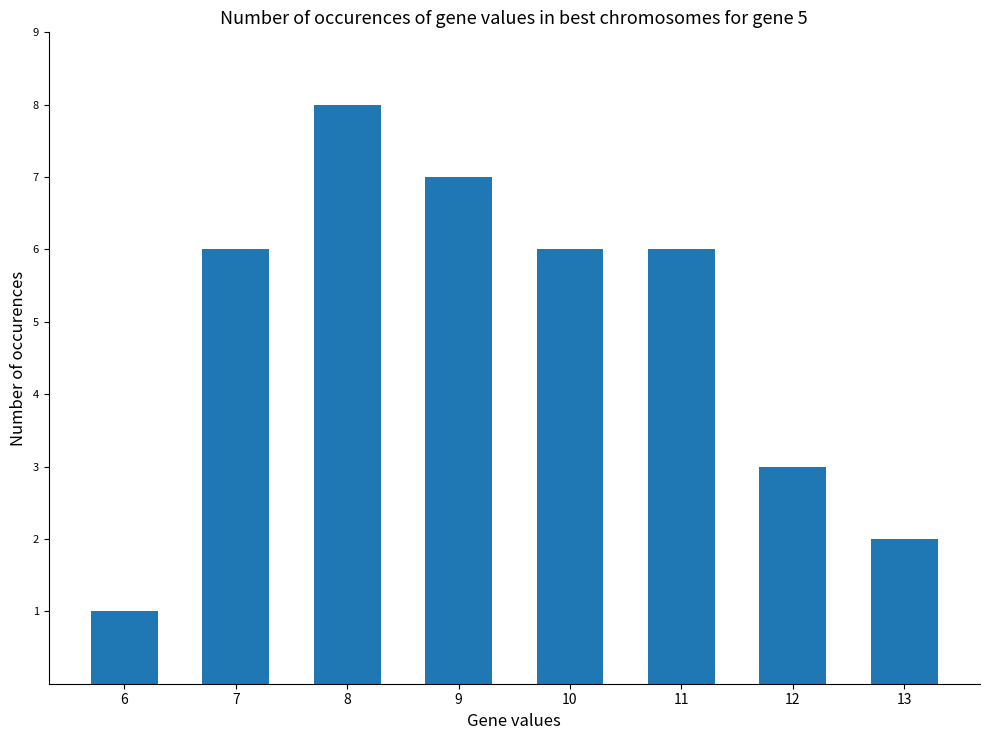

Where is the data nearest to the value 4?

12